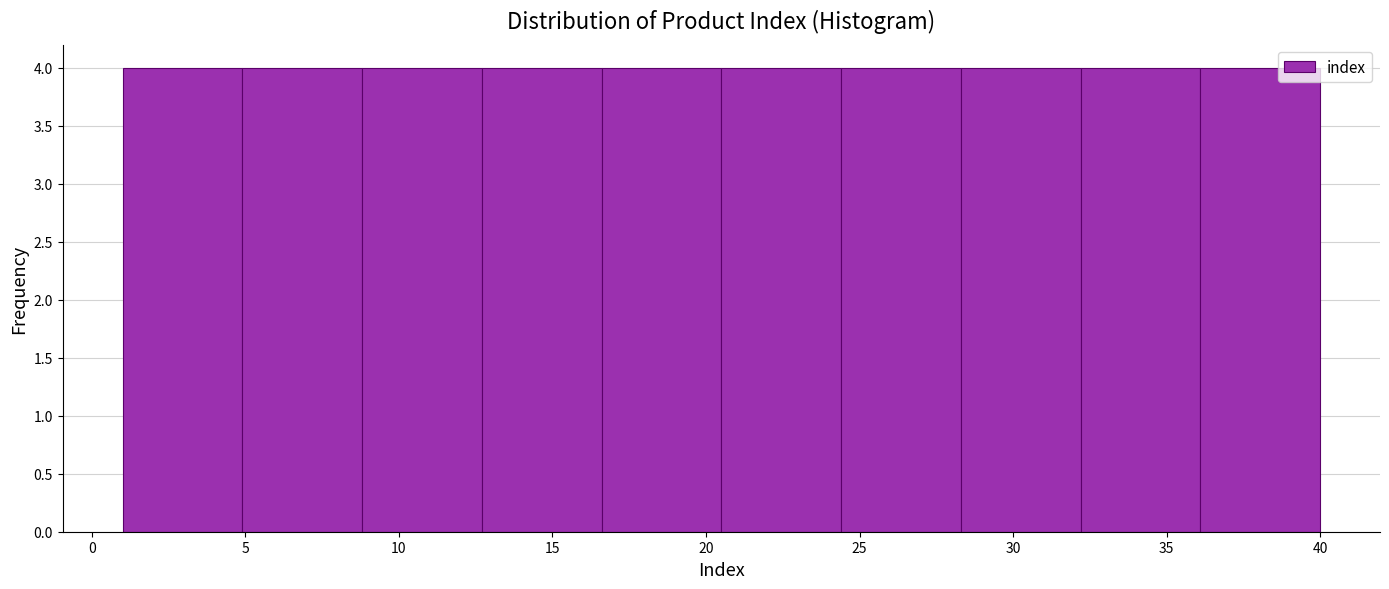

What is the height of the bar covering 16.6 to 20.5 on the x-axis? Neither the bar edges nor the heights are printed on the chart, so give them approximately, as read against the axes.

4